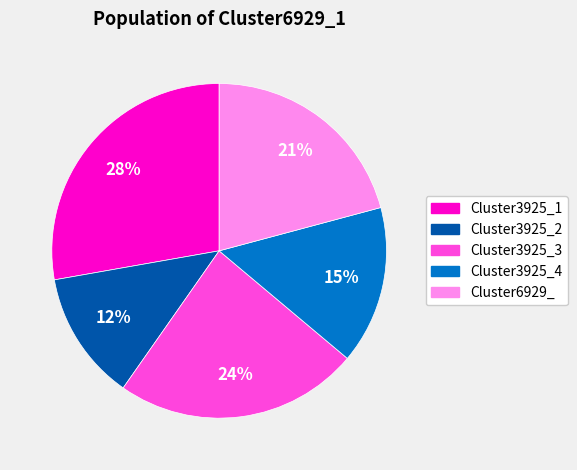

How many slices are in this pie chart?

5